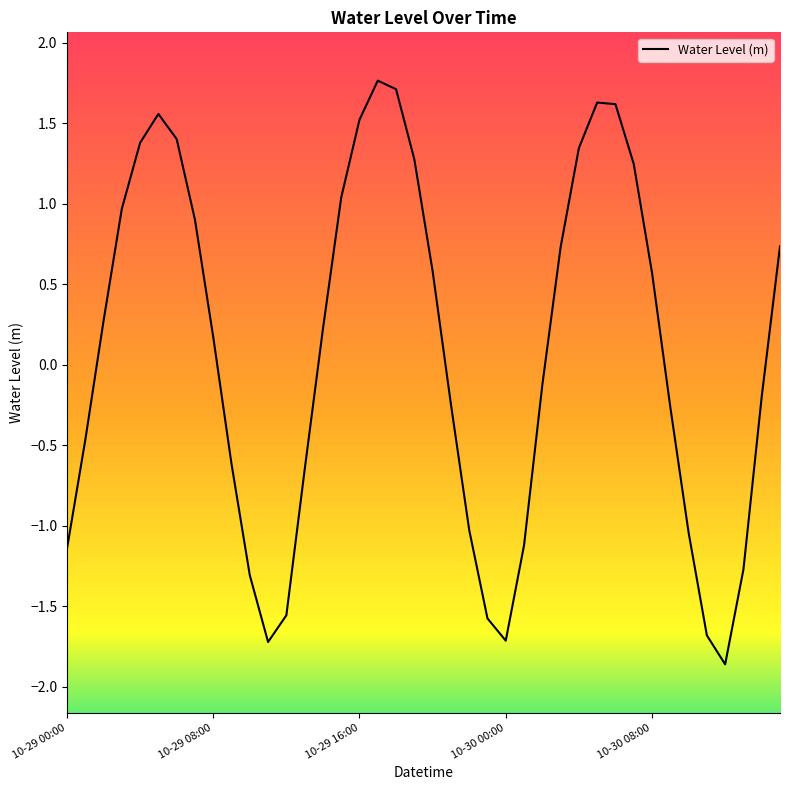

What is the minimum value shown in the chart?

-1.9